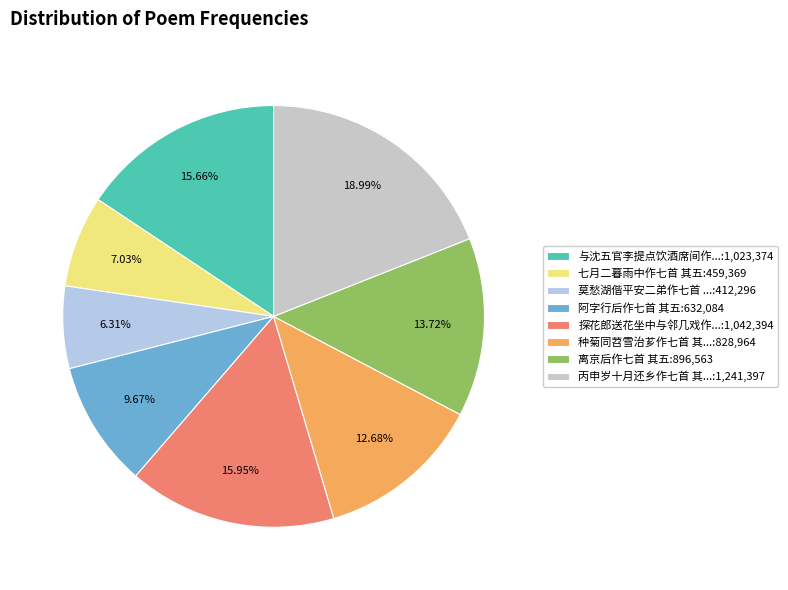

How many segments does this pie chart have?

8